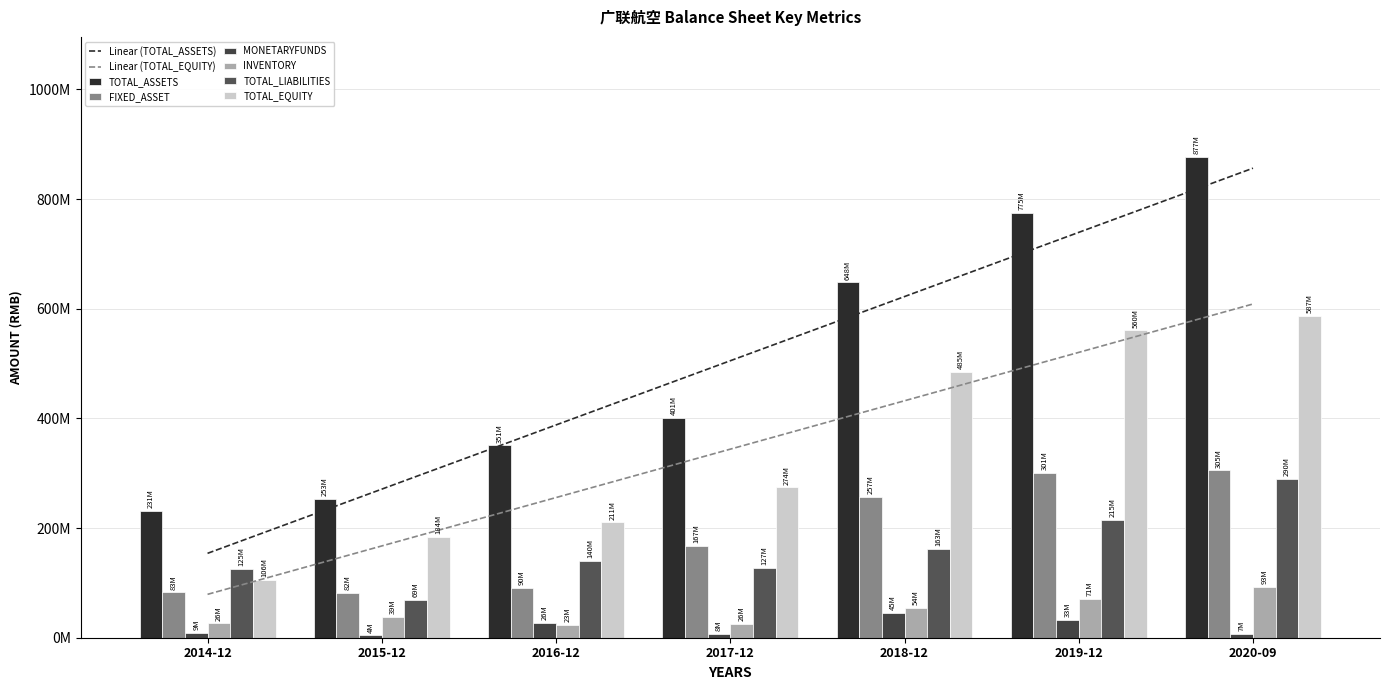

The value of MONETARYFUNDS at 2020-09 is 11146089.1. True or false?

False